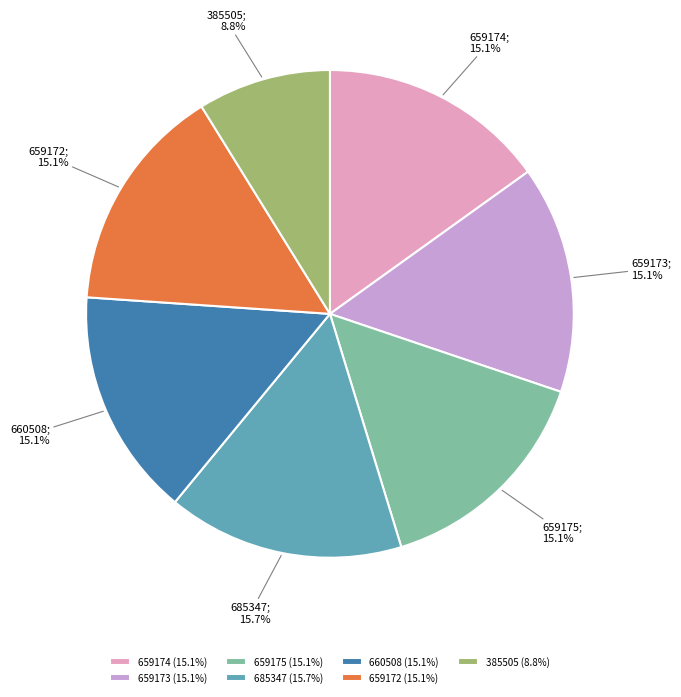

Does 659173 account for over 50% of the chart?

No